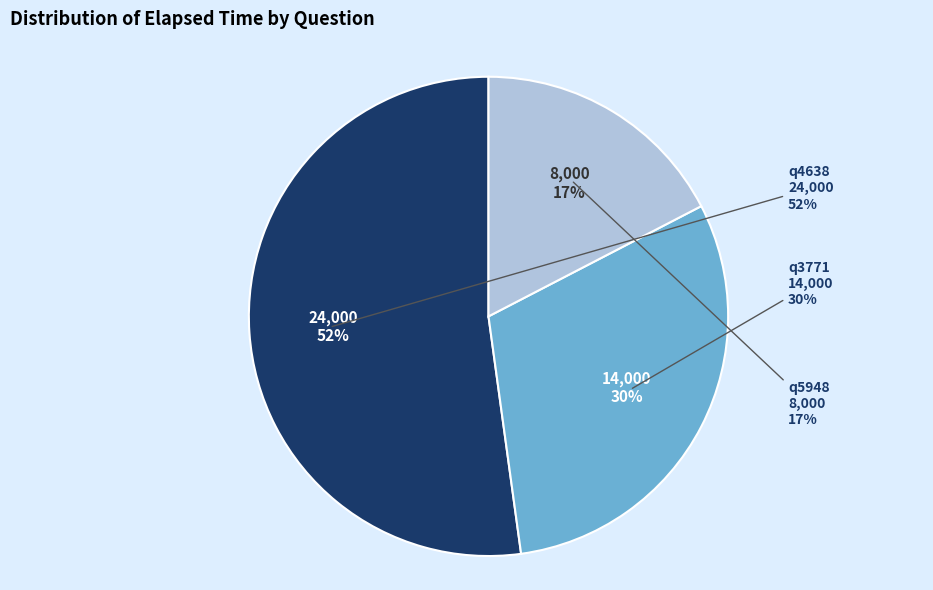

Which has a higher value, q3771 or q5948?

q3771